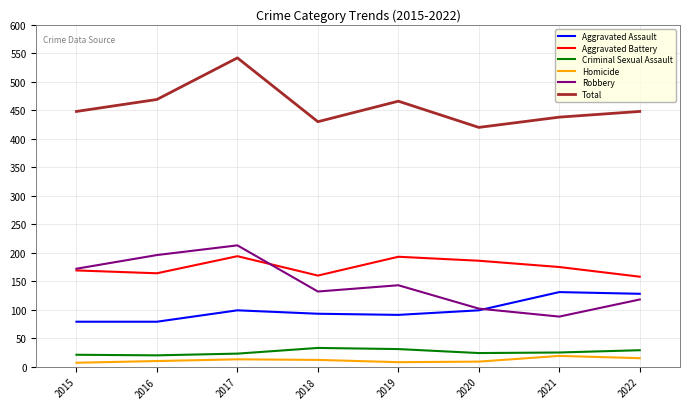

Which label corresponds to the largest value in the chart?

2017